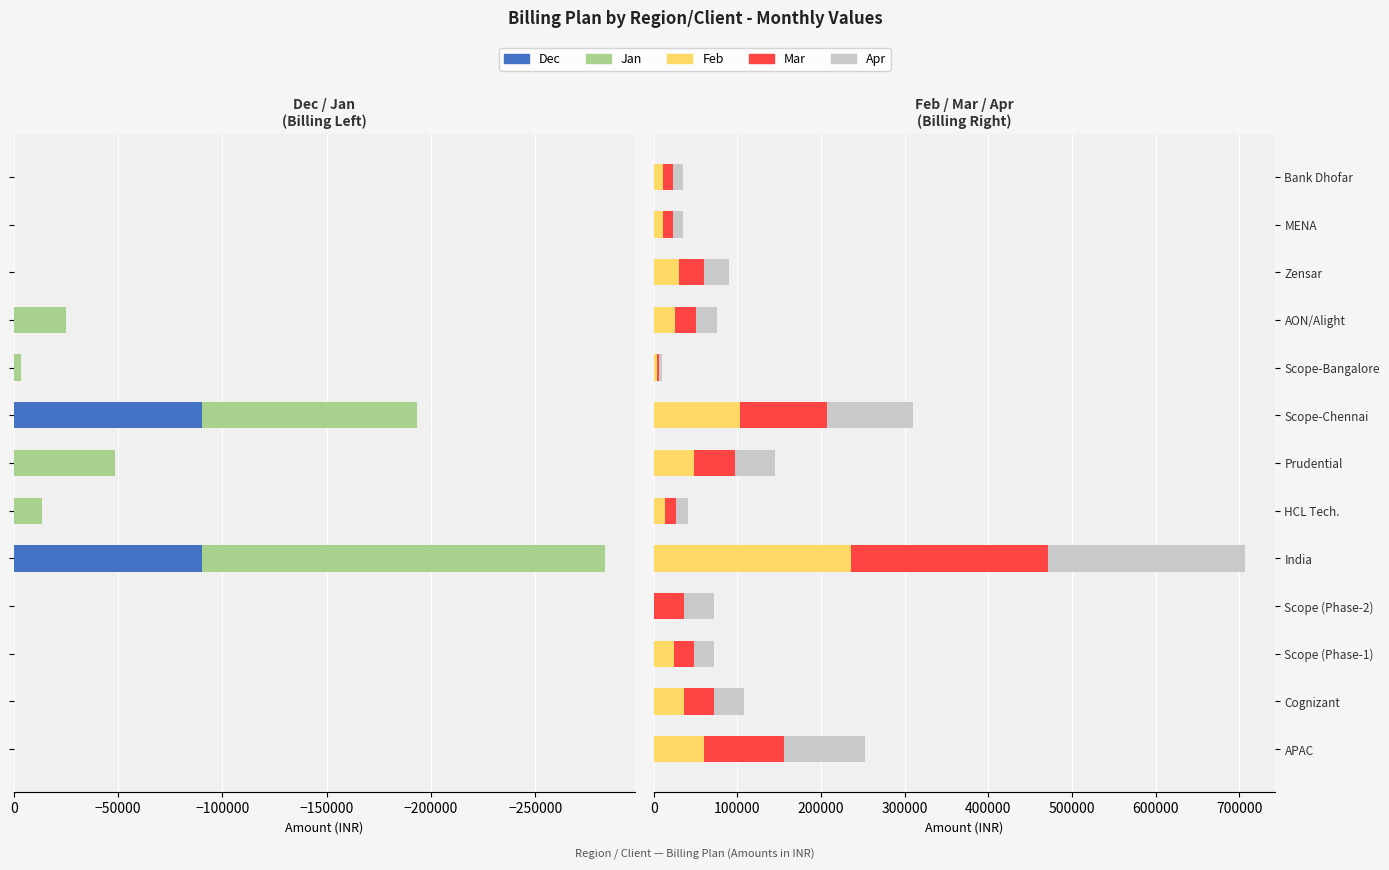

How many bars are there in each group?

5